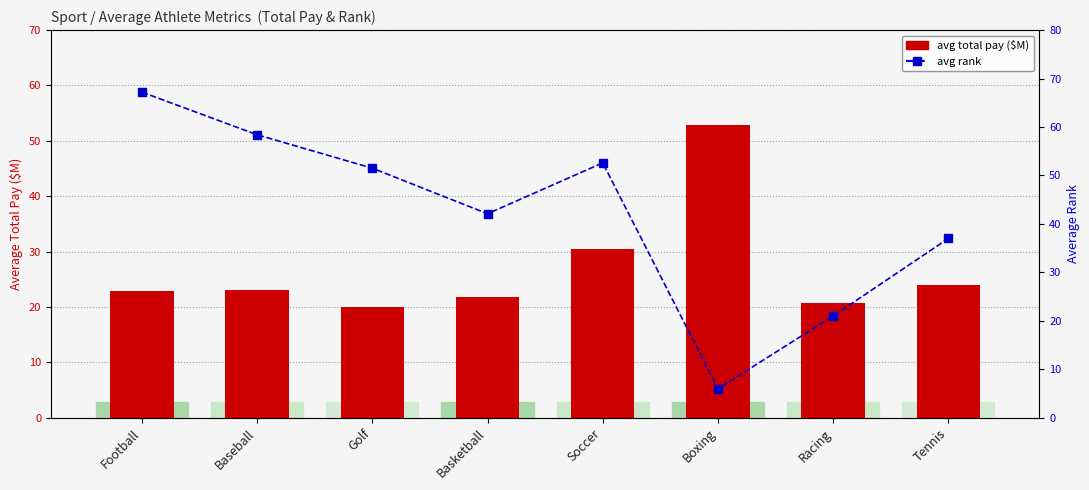

Is it true that avg total pay ($M) equals 24.0 at Tennis?

True